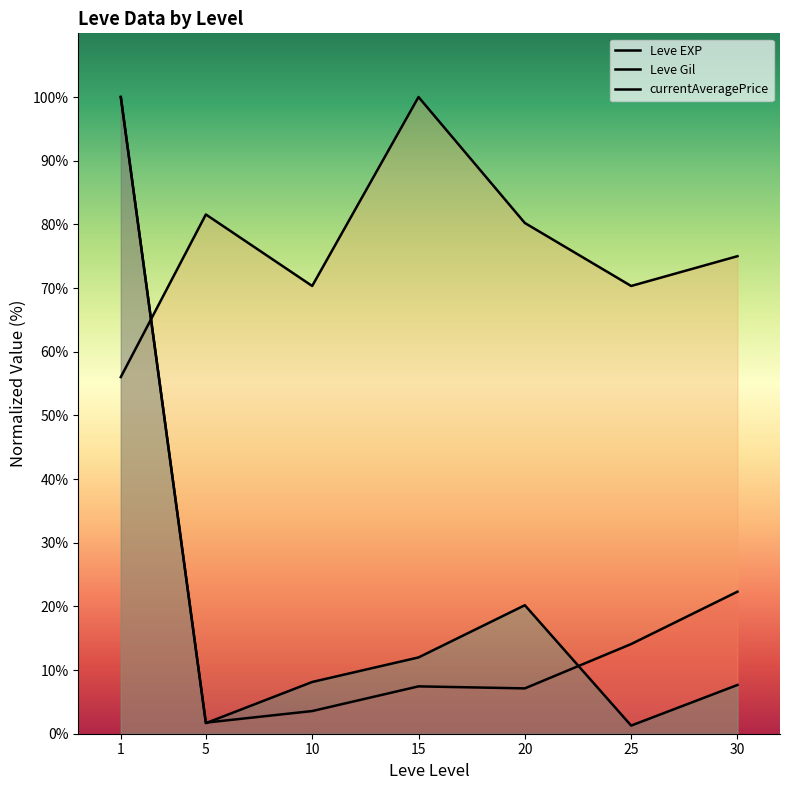

Reading left to right, list all the values displayed in this chart.

Leve EXP: 100.0	1.7	3.6	7.4	7.1	14.1	22.3
Leve Gil: 56.0	81.6	70.3	100.0	80.2	70.3	75.0
currentAveragePrice: 100.0	1.7	8.1	12.0	20.2	1.3	7.7